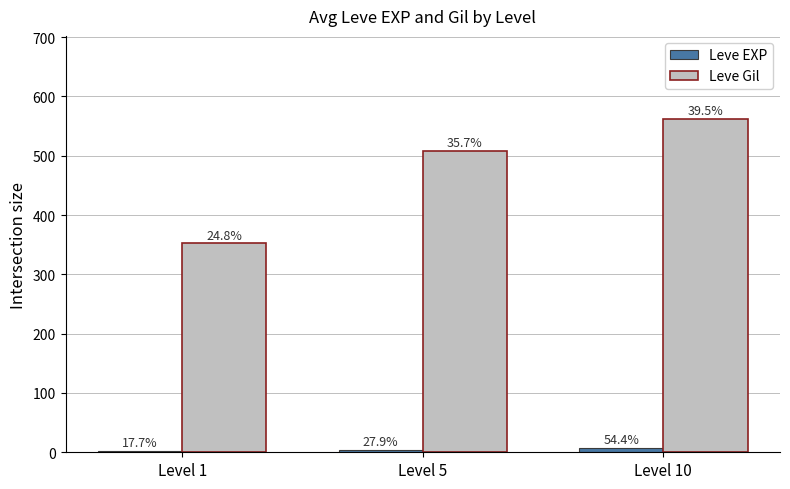

How many bars are there in each group?

2